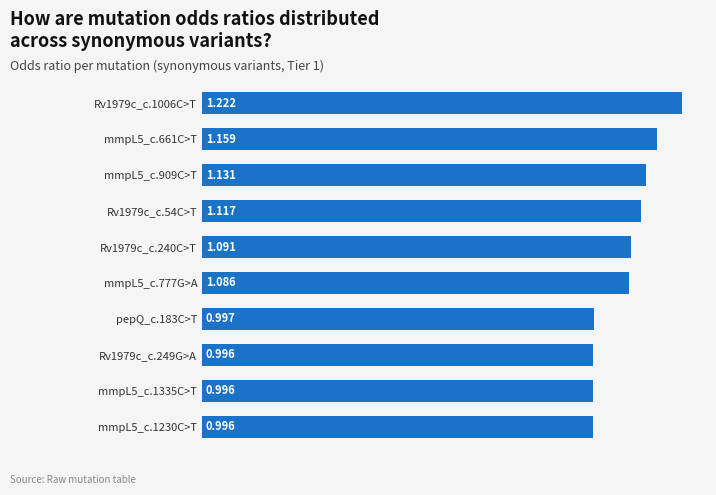

Count the number of data series in this chart.

1